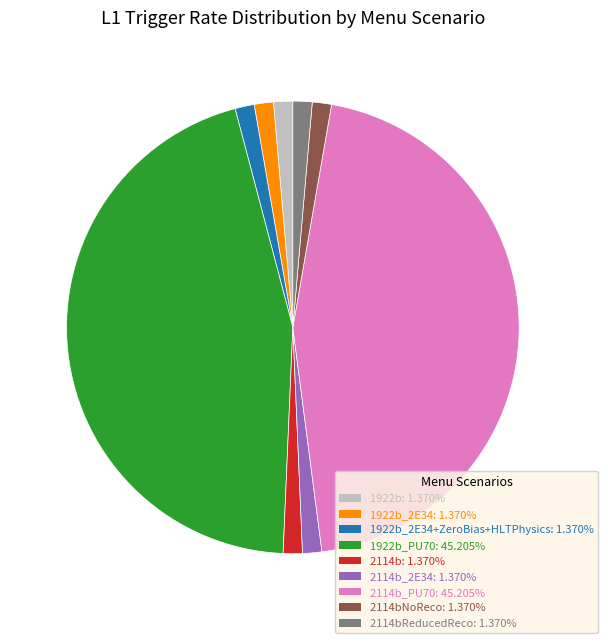

Does any single category account for the majority?

No